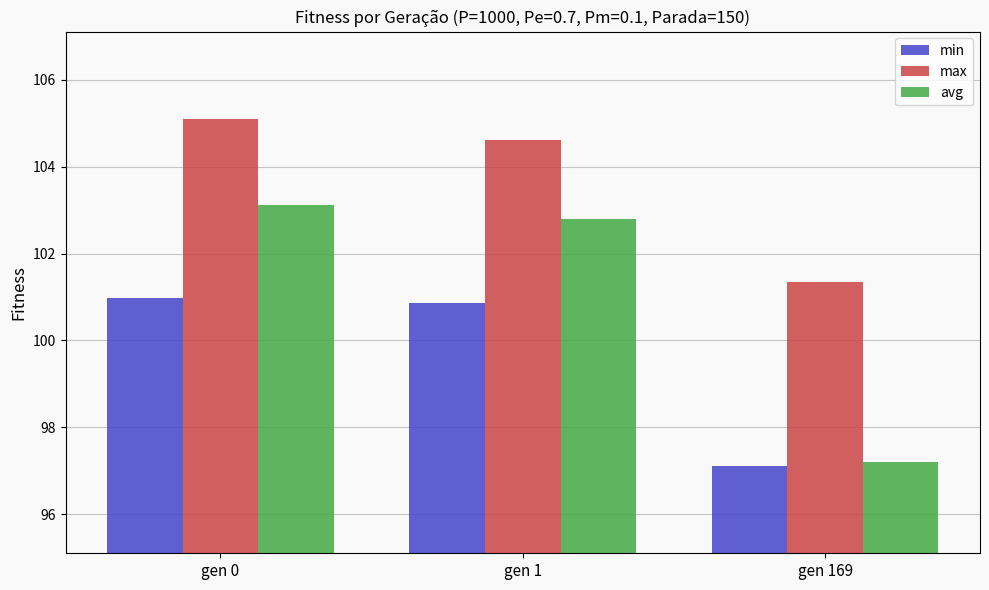

The value of avg at gen 169 is 97.2. True or false?

True